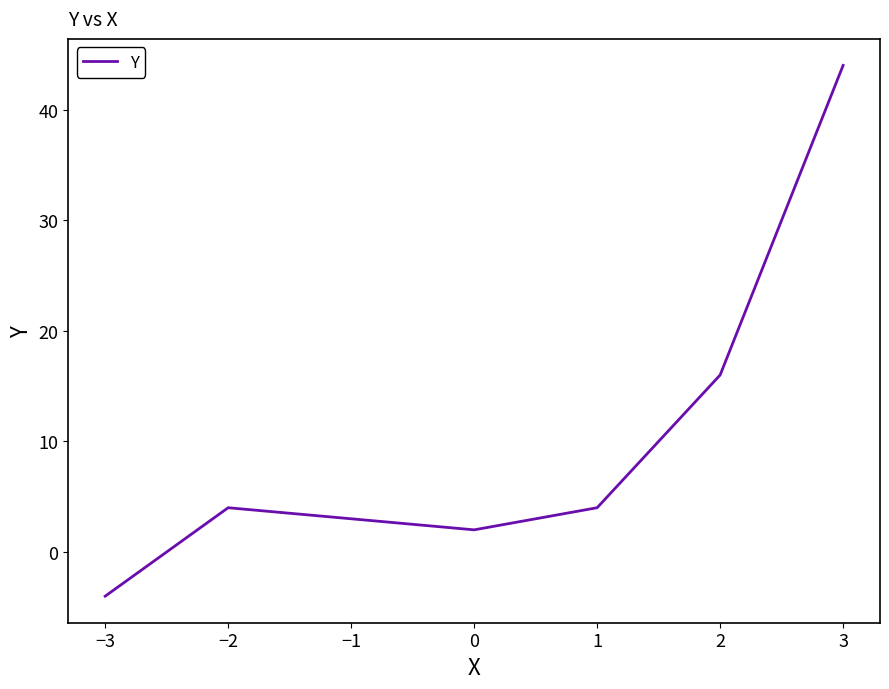

What is the smallest value displayed?

-4